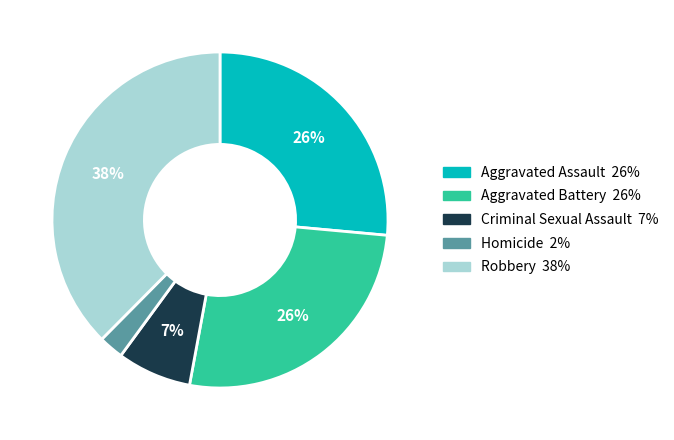

What percentage is the Criminal Sexual Assault slice, to the nearest percent?

7%